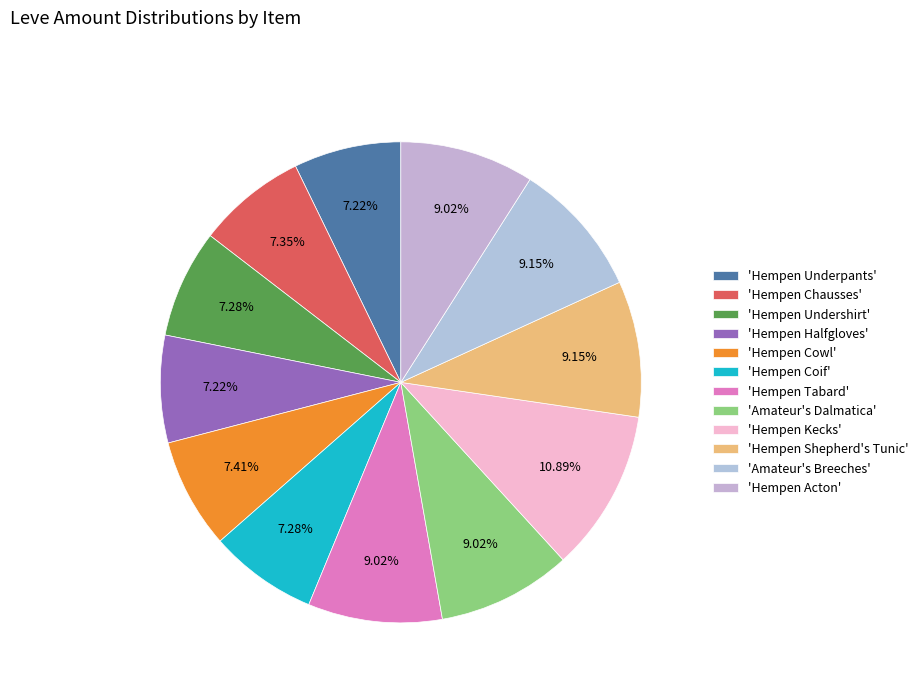

How many slices are in this pie chart?

12